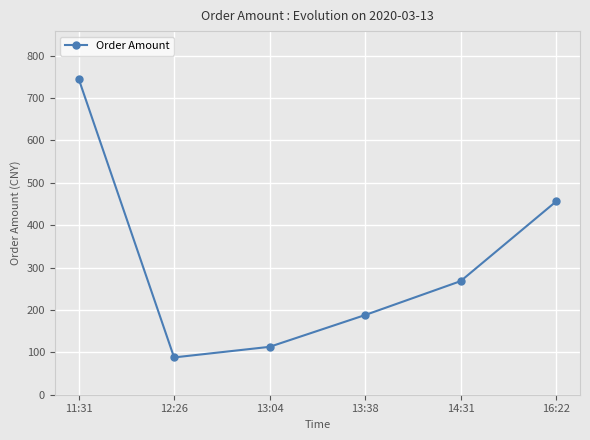

Reading right to left, what are all the values shown in this chart?

456	268	188	113	88	746